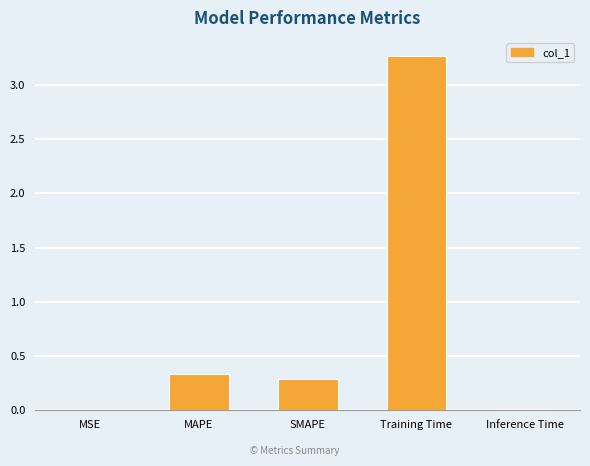

Between MSE and SMAPE, which is larger?

SMAPE